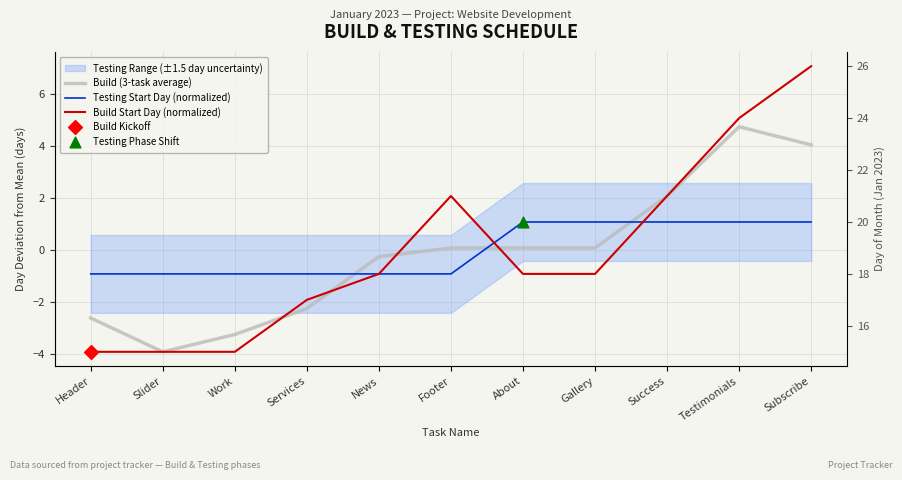

At how many categories does at least one series exceed 5?

2